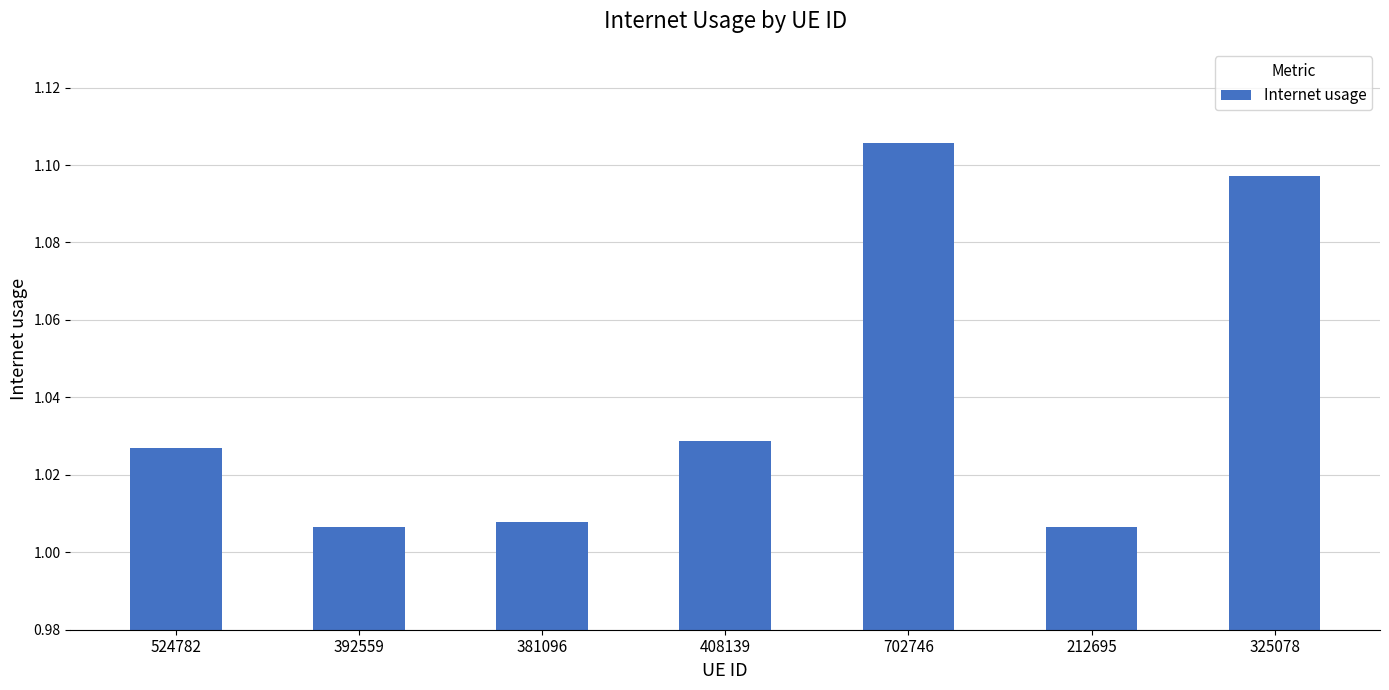

What is the label of the 6th bar from the right?

392559